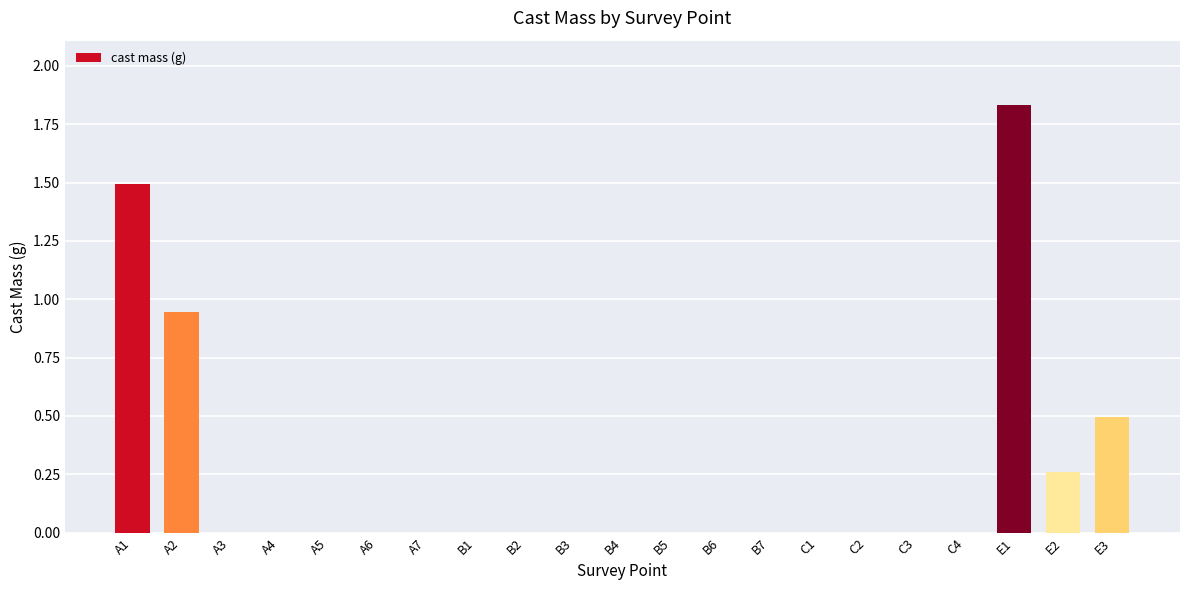

What is the sum of all values?

5.0